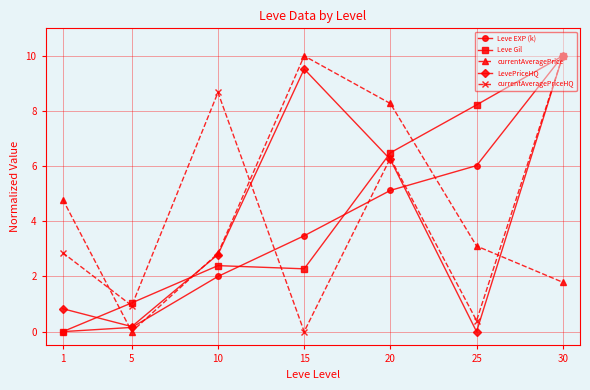

After their last crossing, which series has the higher values: currentAveragePrice or Leve EXP (k)?

Leve EXP (k)